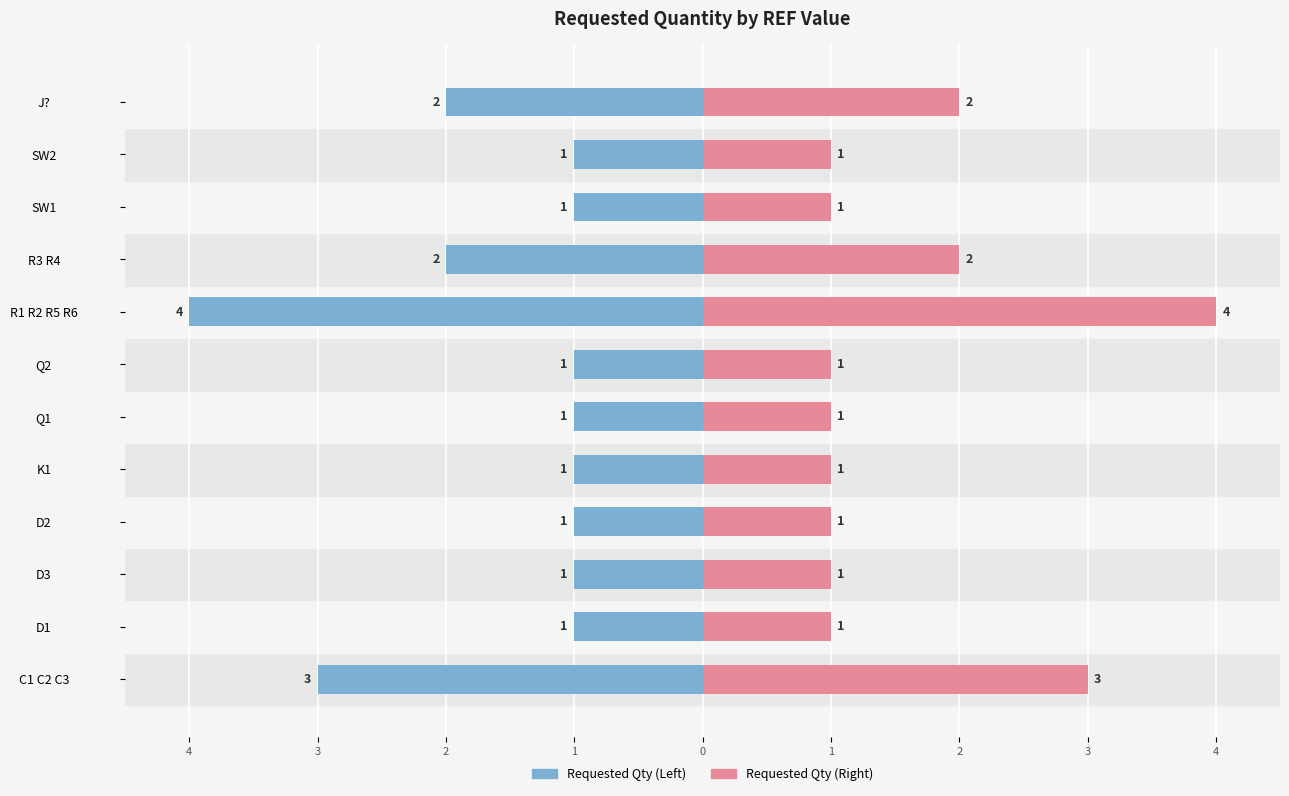

How many bars are there in each group?

2